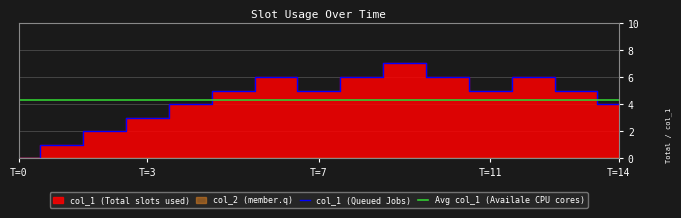

What is the sum of all values?

65